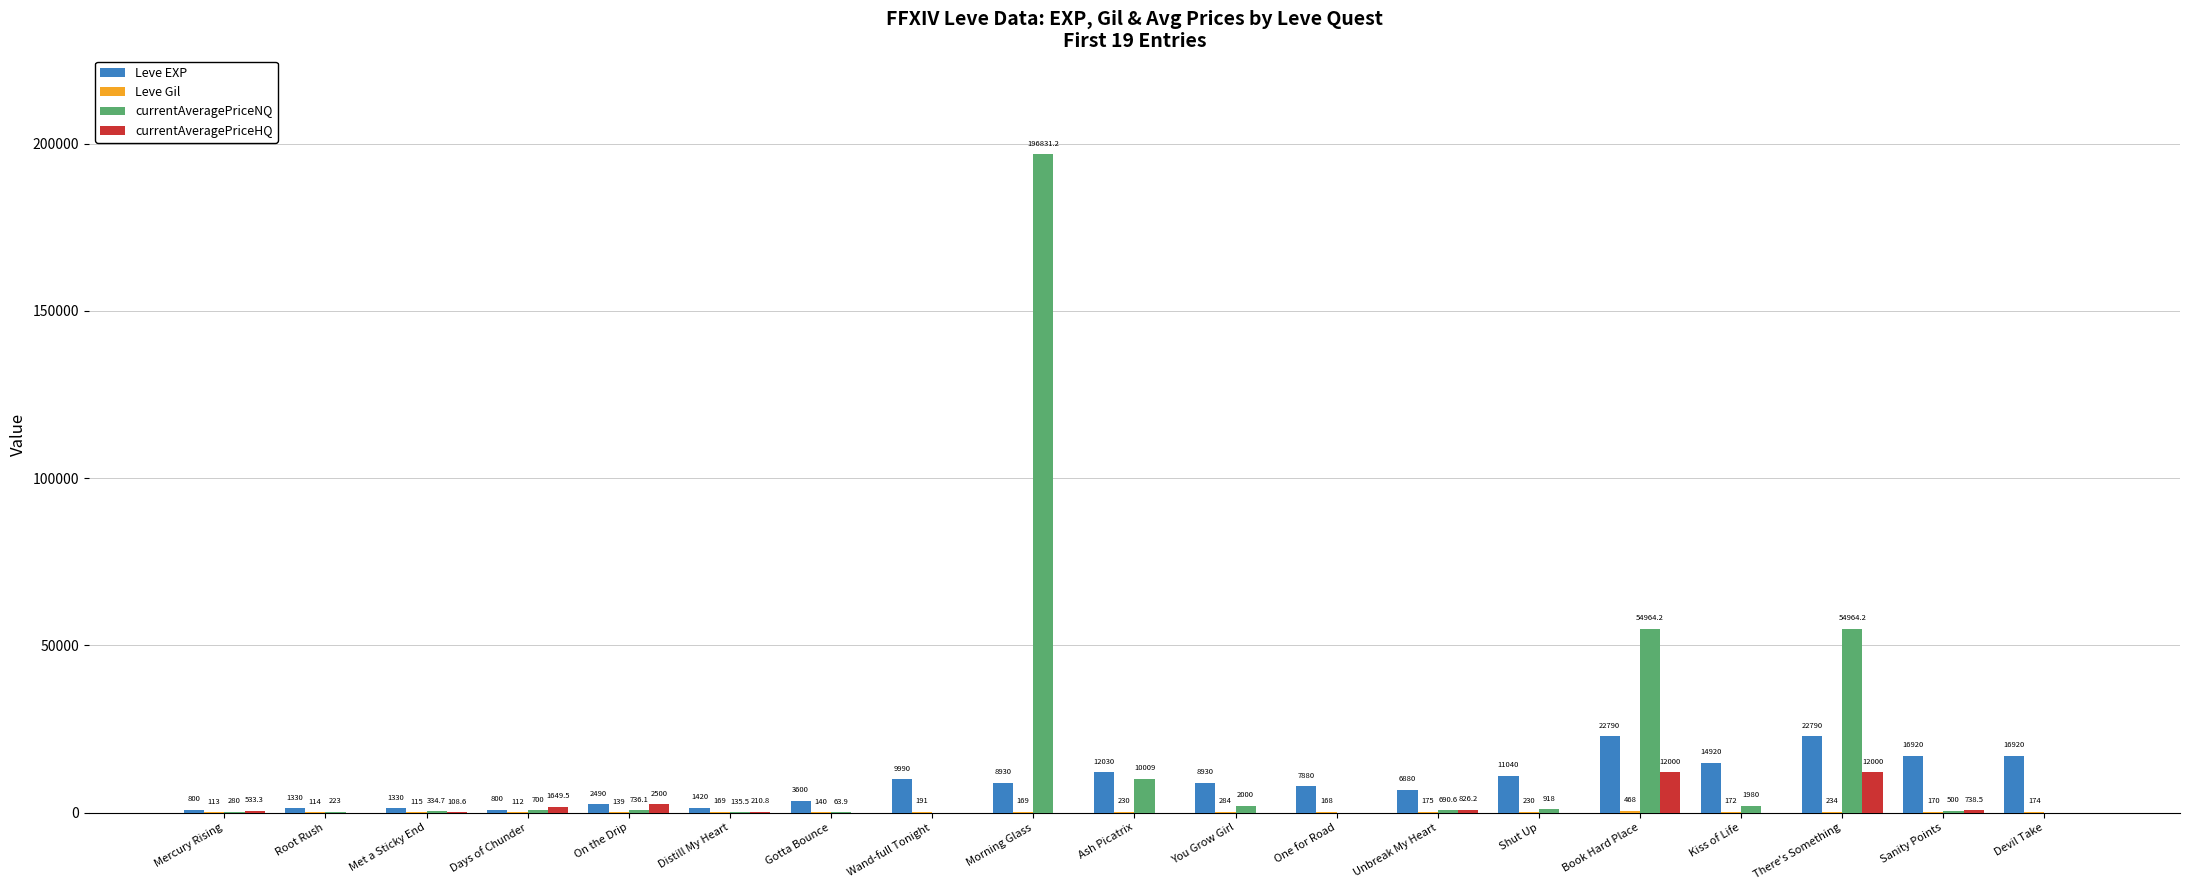

At which category does the chart reach its peak across all series?

Morning Glass